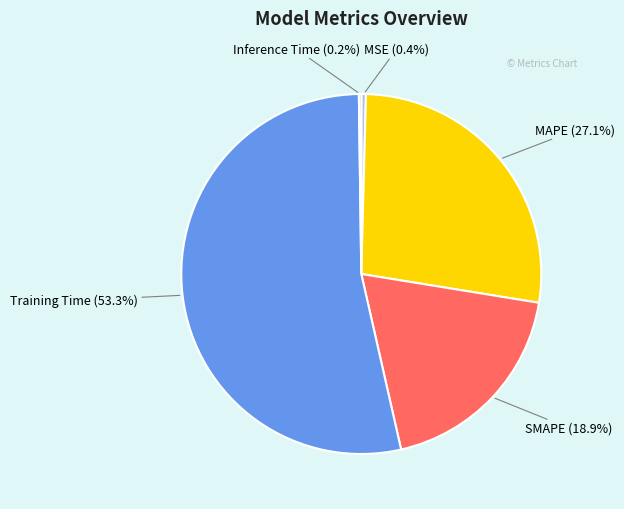

Does Training Time (53.3%) represent more than half of the total?

Yes